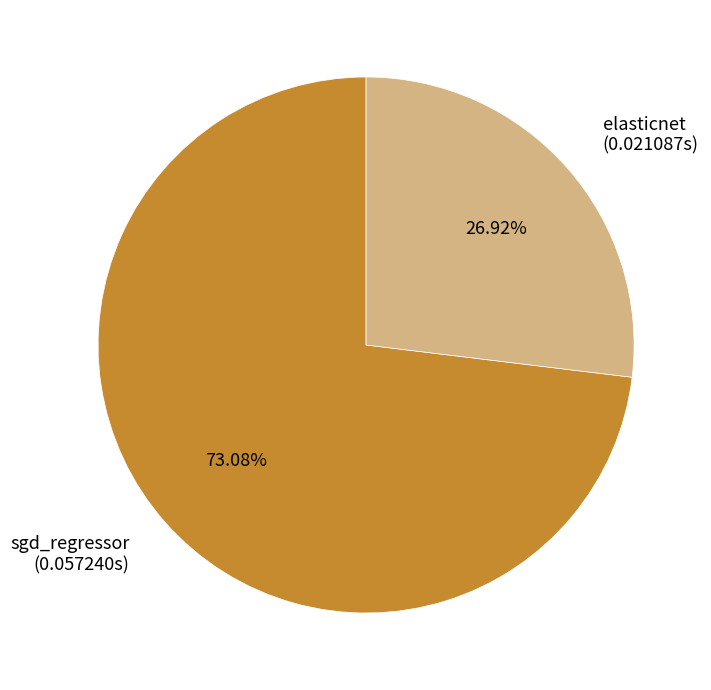

To the nearest percent, what percentage of the pie is elasticnet?

27%